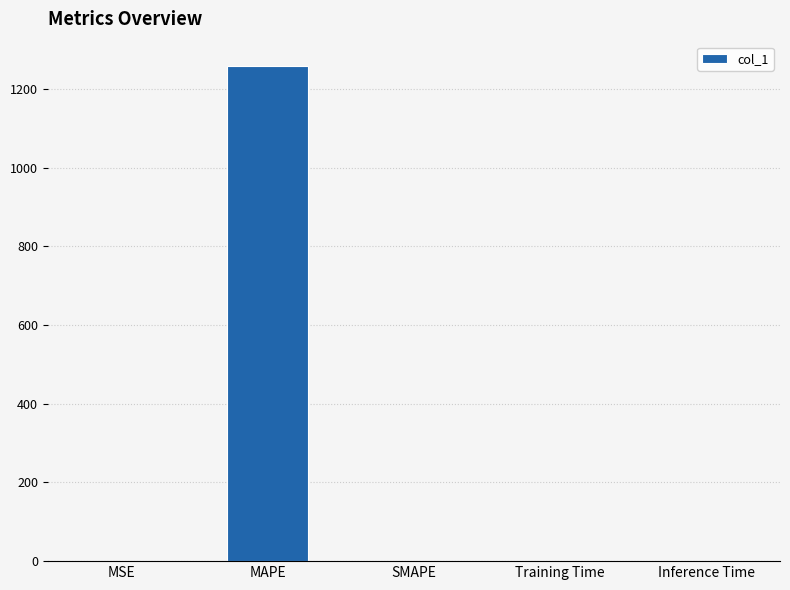

The chart shows a value of 0.0 at SMAPE. True or false?

True